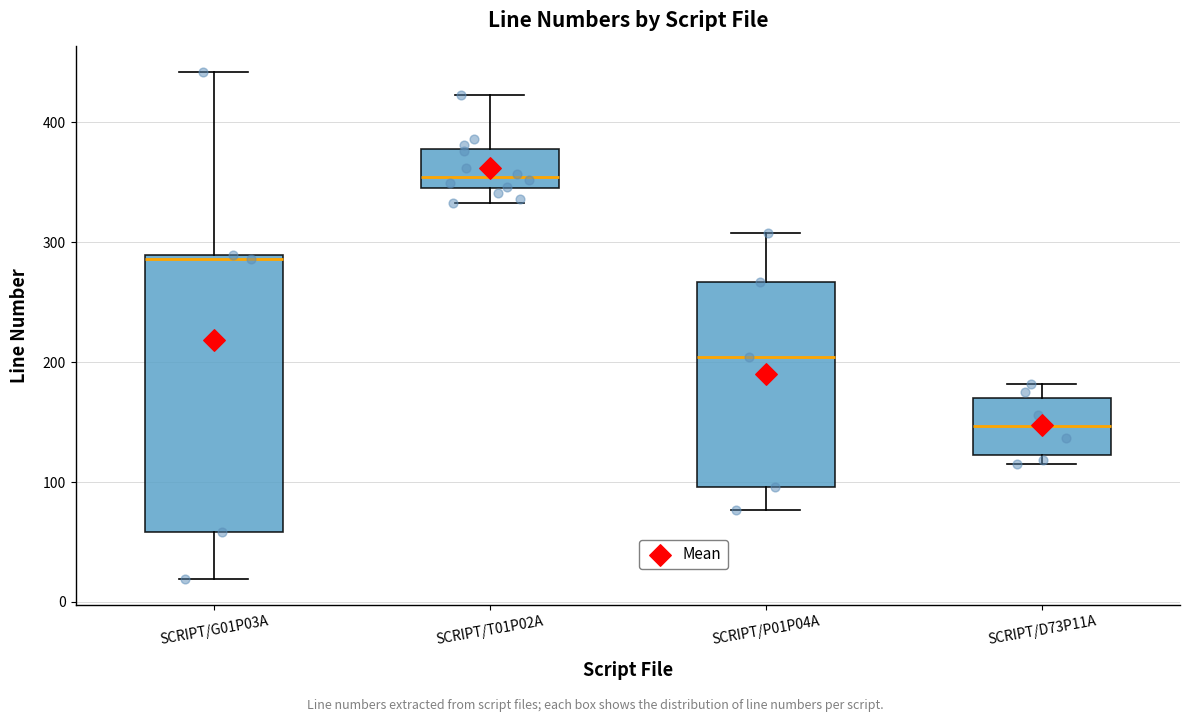

Reading left to right, read every box against the y-axis: the position of its median line, the range the box covers, and the ends of its whiskers. The values are not printed on the chart, so give them approximately, as read against the axis.

SCRIPT/G01P03A: median 290, box 60 to 290, whiskers 20 to 440
SCRIPT/T01P02A: median 350, box 340 to 380, whiskers 330 to 420
SCRIPT/P01P04A: median 200, box 100 to 270, whiskers 80 to 310
SCRIPT/D73P11A: median 150, box 120 to 170, whiskers 120 (just below the box's lower edge) to 180